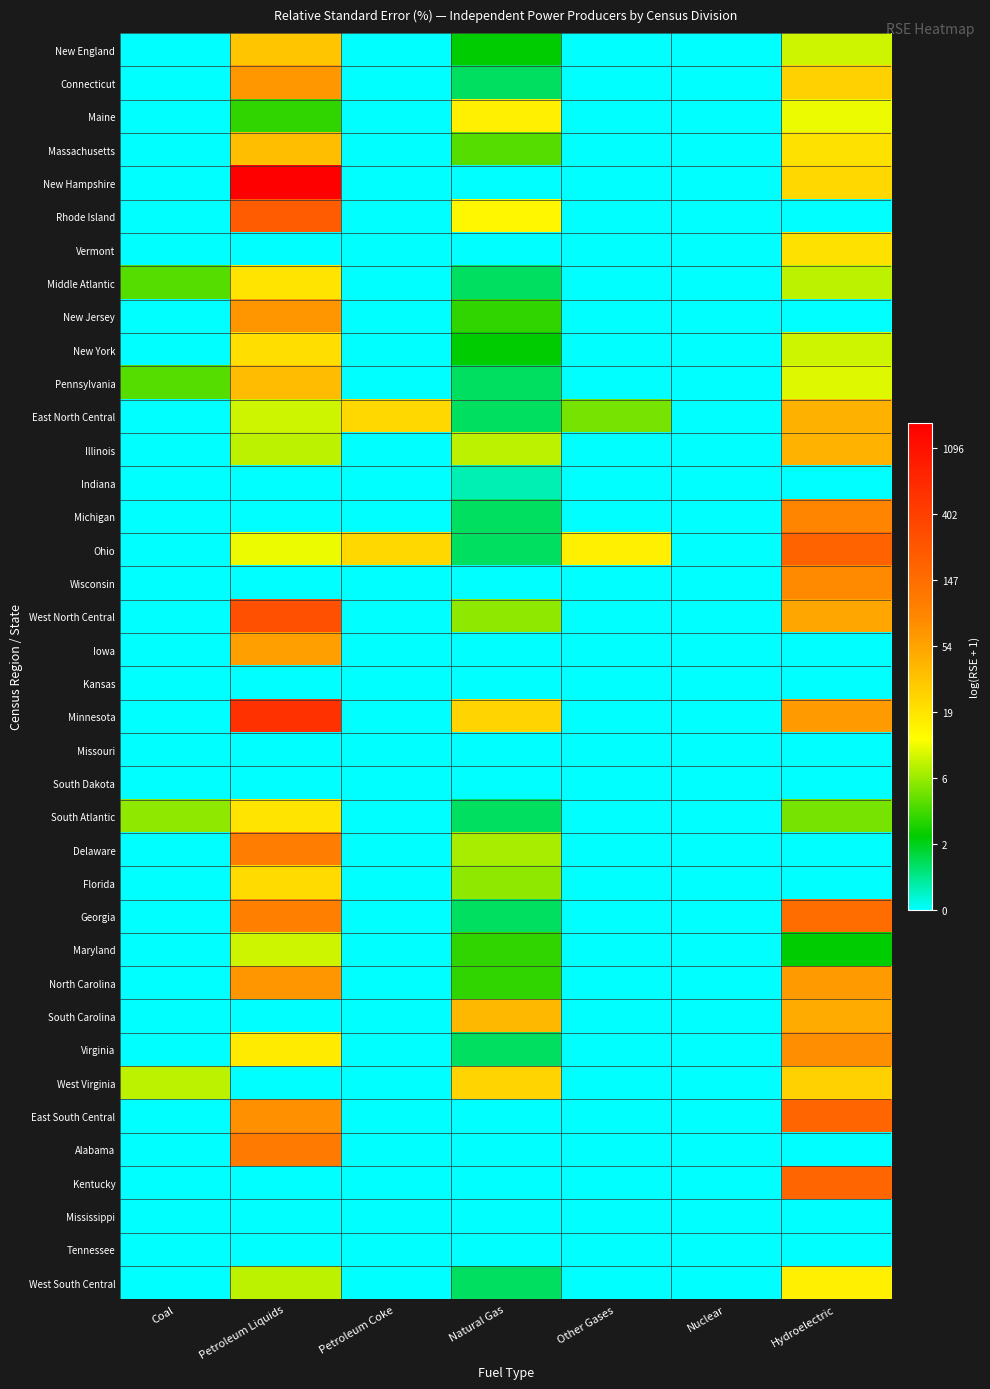

Which has a higher value, Hydroelectric or Coal?

Hydroelectric